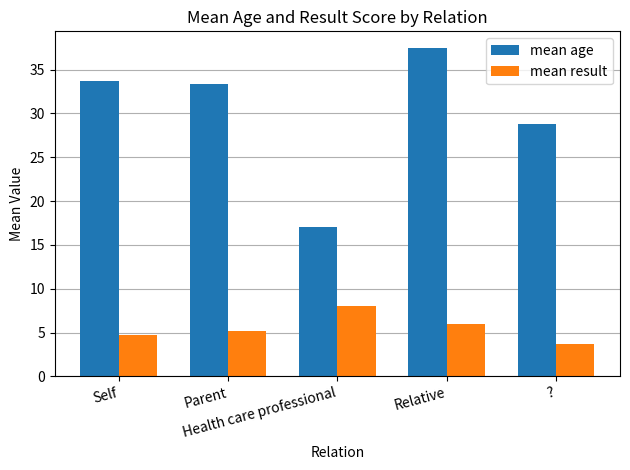

Is it true that mean age equals 20.4 at Self?

False